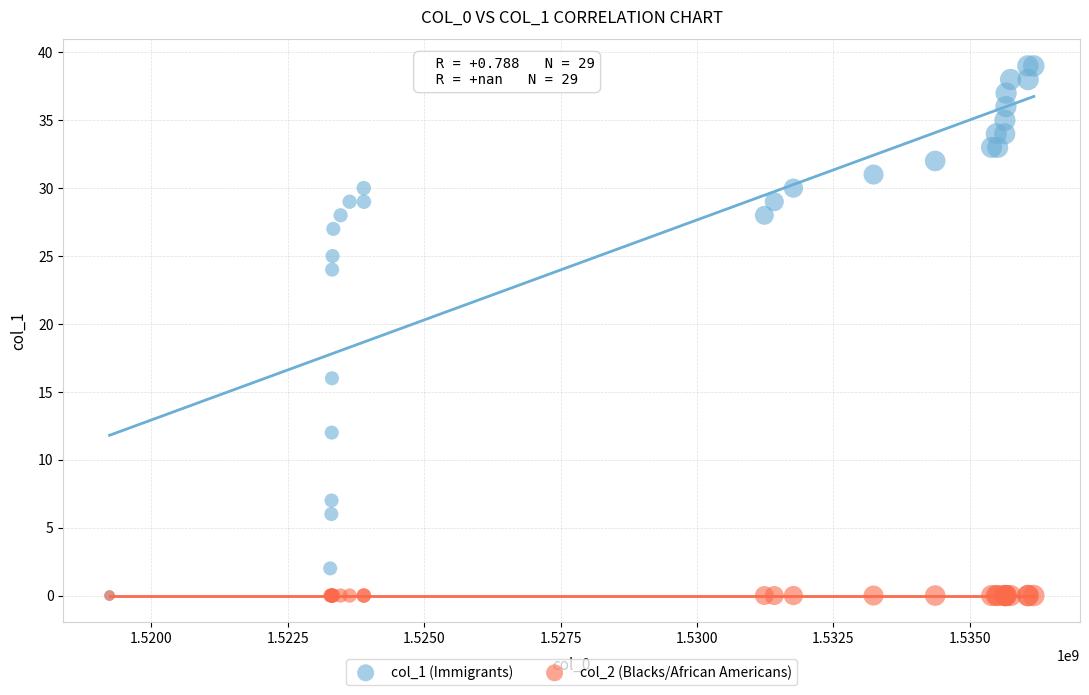

Across all series, what Y value is closest to 19?

16